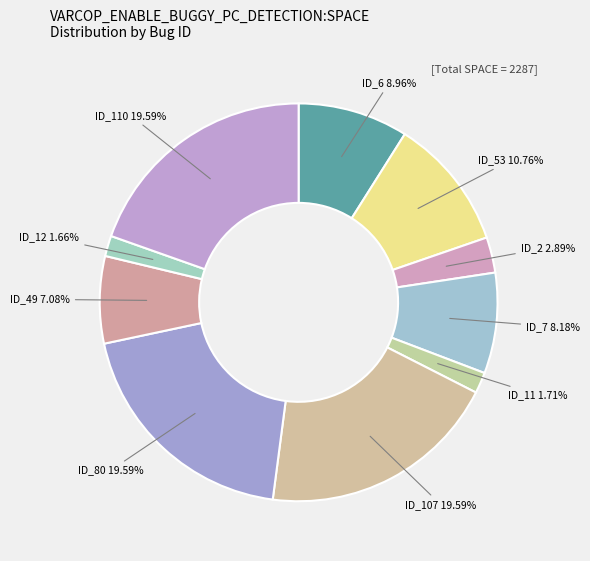

To the nearest percent, what is the combined percentage of ID_49 and ID_107?

27%